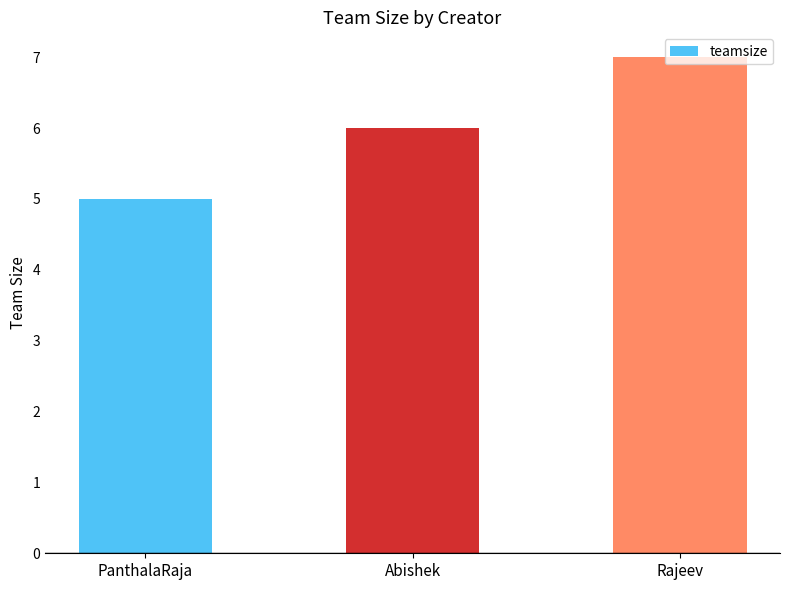

Reading left to right, extract all data points from this chart.

PanthalaRaja=5	Abishek=6	Rajeev=7